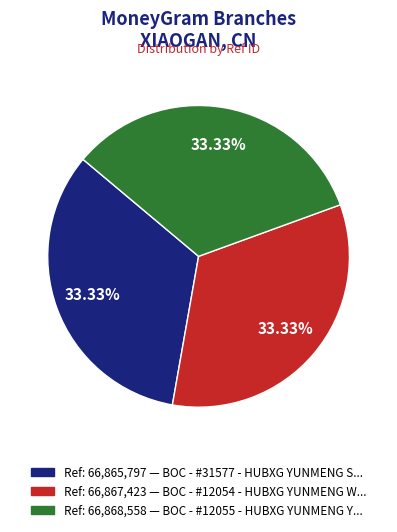

To the nearest percent, what is the average slice percentage?

33%